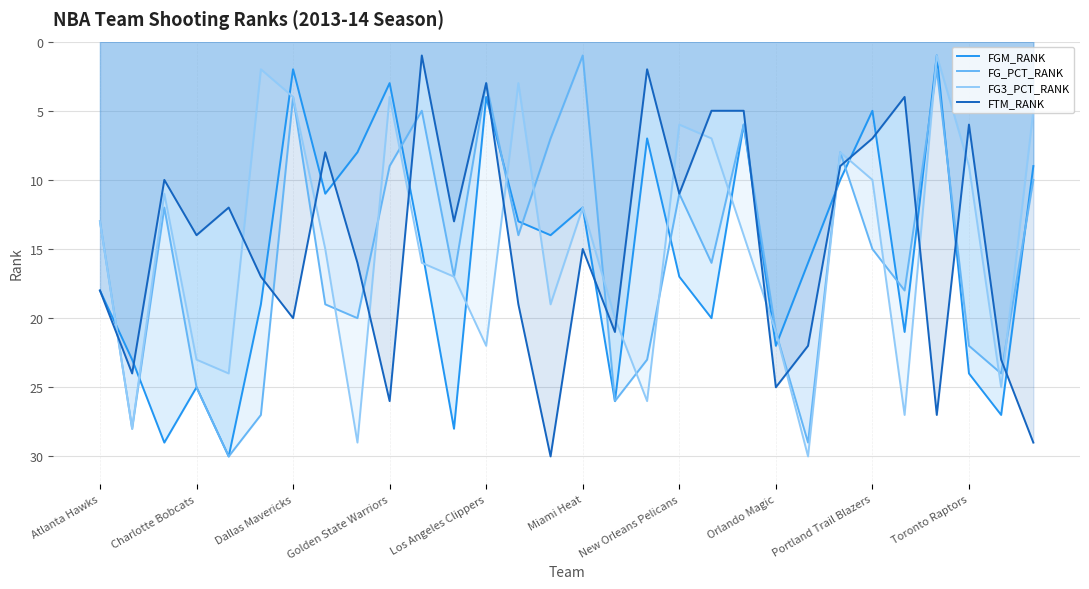

True or false: FTM_RANK has a value of 0 at 10.

False